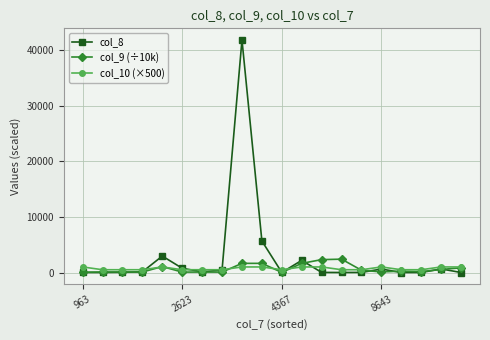

What is the maximum value shown in the chart?

41776.0